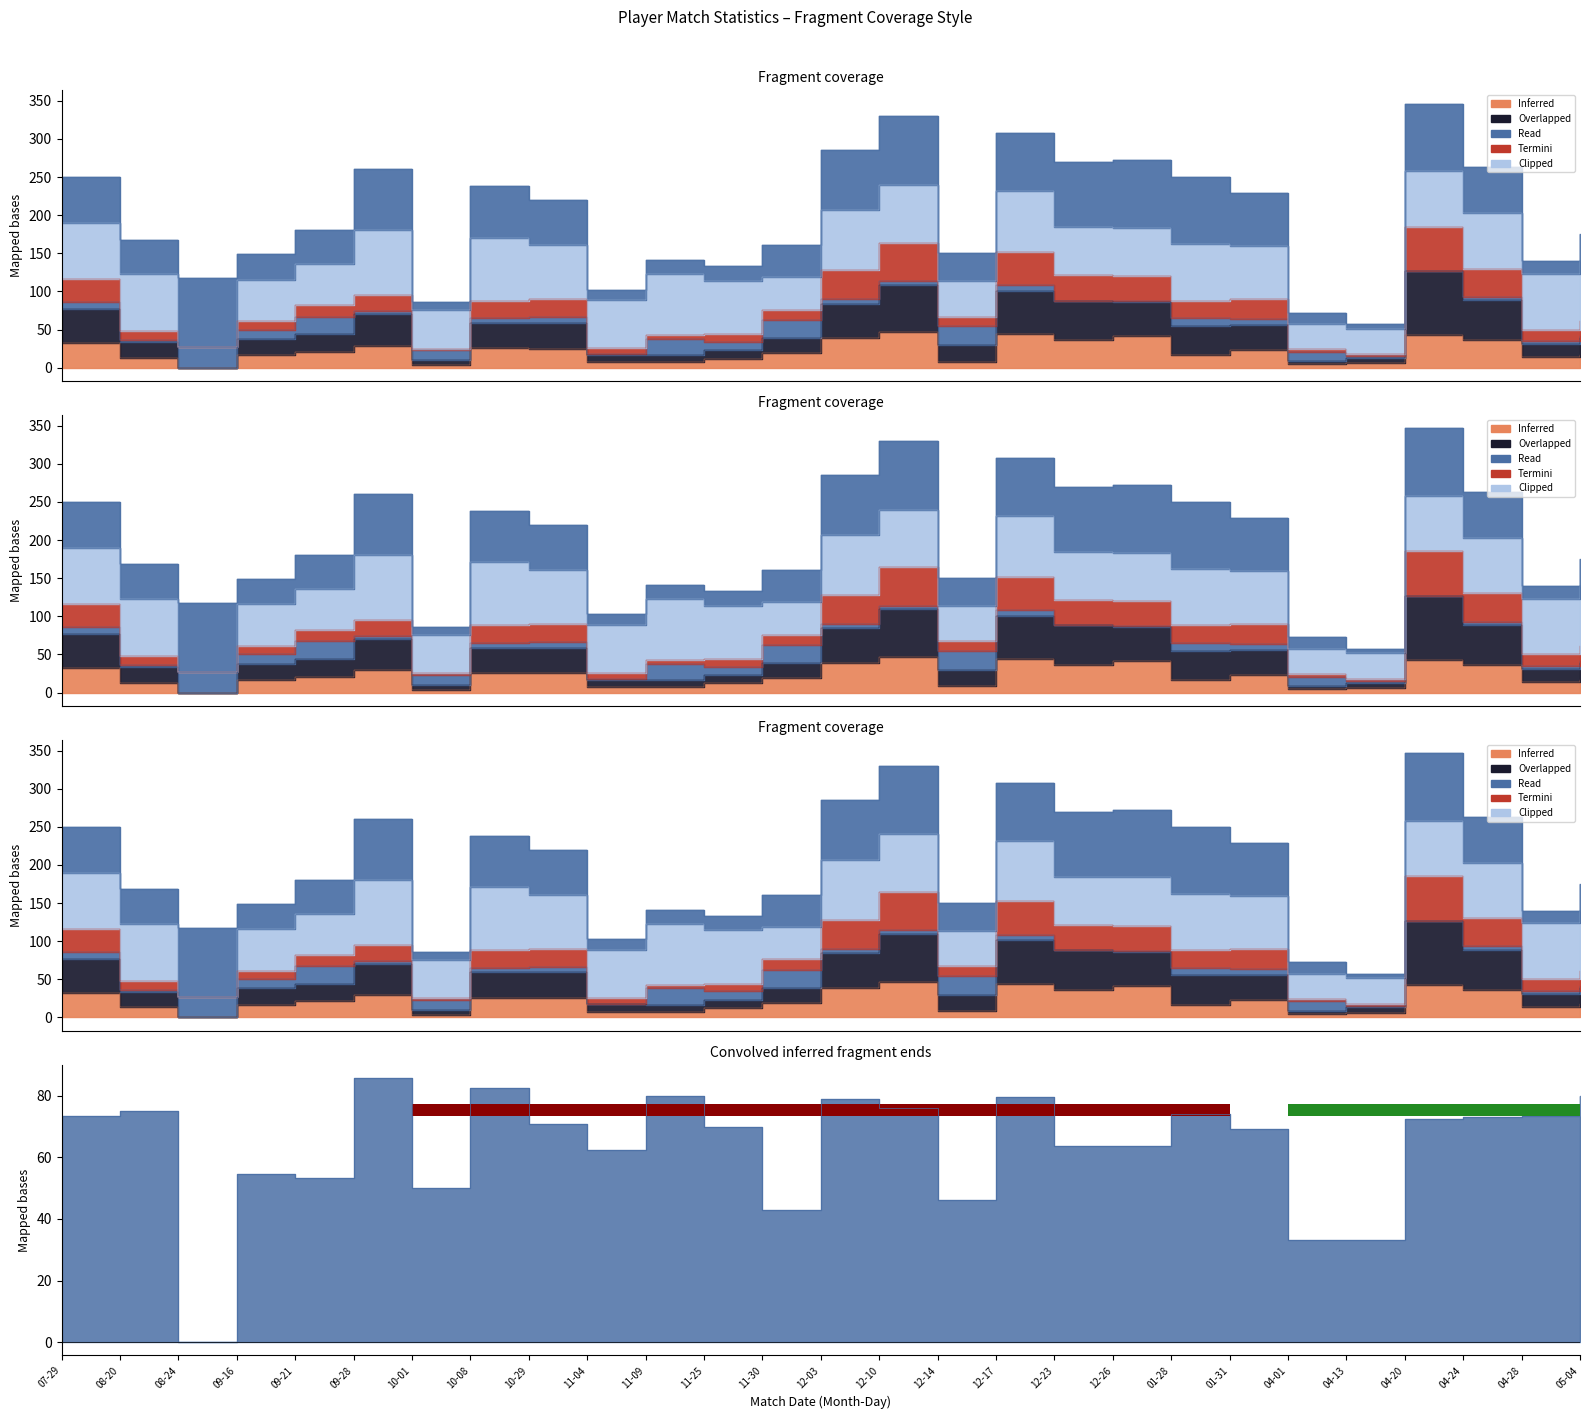

What position from the left is 08-24?

3